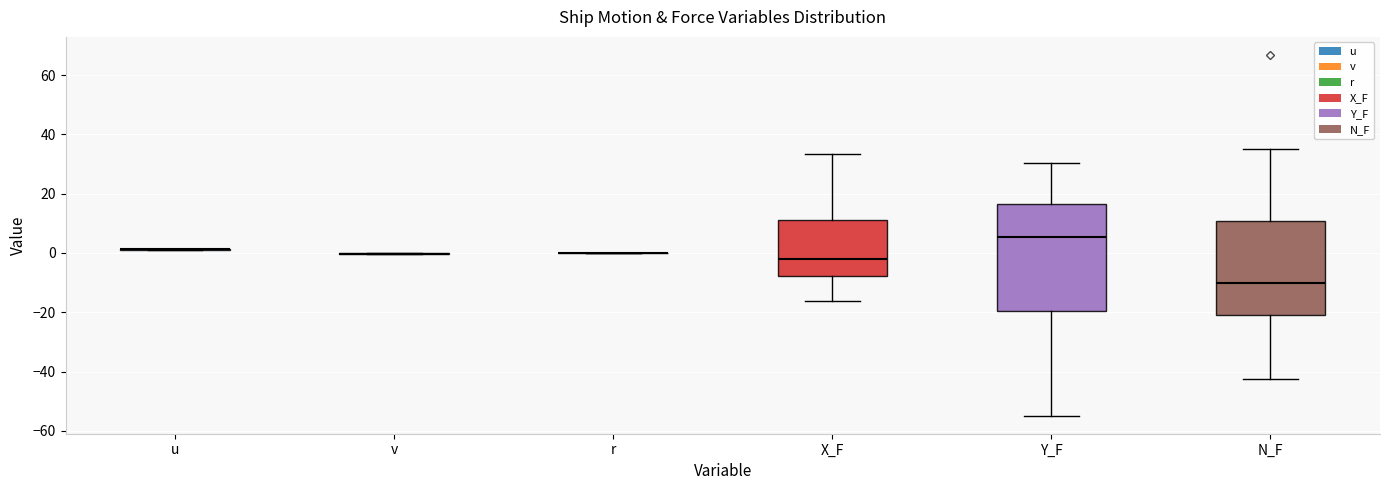

Reading left to right, read every box against the y-axis: the position of its median line, the range the box covers, and the ends of its whiskers. The values are not printed on the chart, so give them approximately, as read against the axis.

u: box collapsed to a line at 2, whiskers 2 to 2
v: box collapsed to a line at 0, whiskers 0 to 0
r: box collapsed to a line at 0, whiskers 0 to 0
X_F: median -2, box -8 to 12, whiskers -16 to 34
Y_F: median 6, box -20 to 16, whiskers -54 to 30
N_F: median -10, box -22 to 10, whiskers -42 to 36